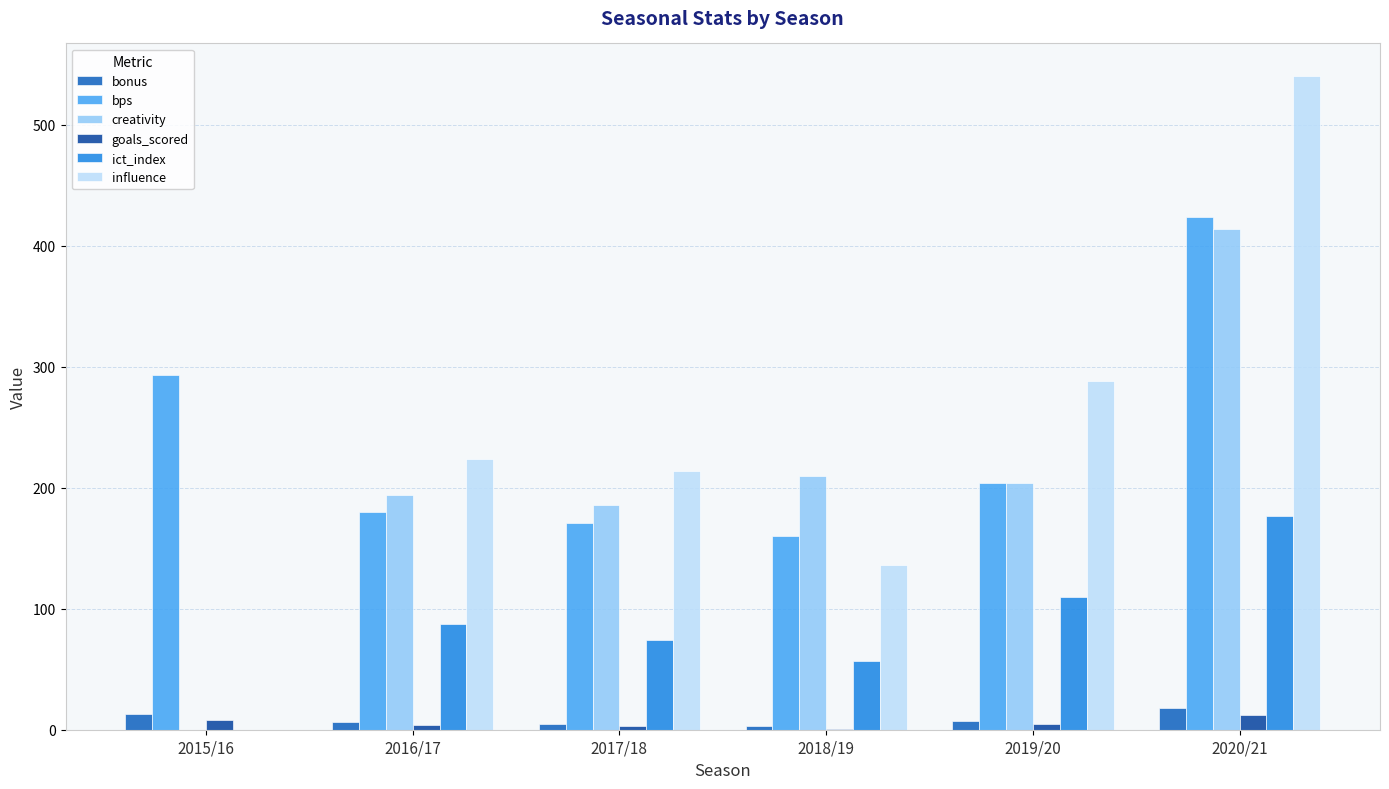

What is the difference between the bps values at 2016/17 and 2019/20?

24.0